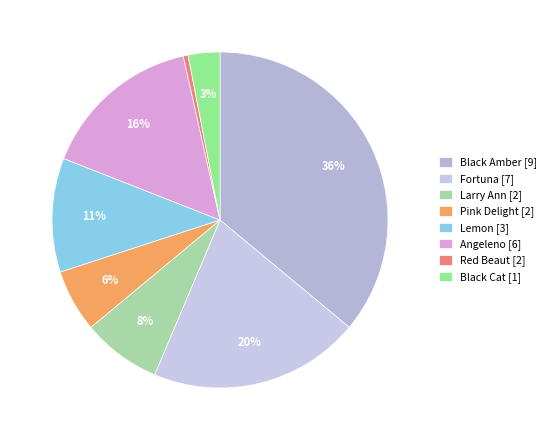

How many segments does this pie chart have?

8